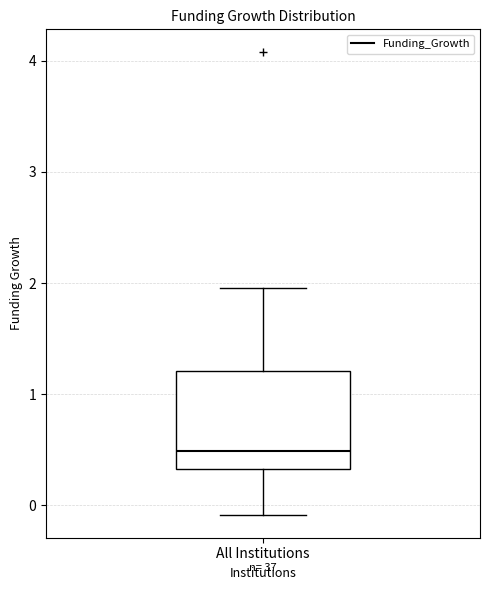

Where does the lower whisker of the box for All Institutions end on the y-axis? The values are not printed on the chart, so give them approximately, as read against the axis.

-0.1